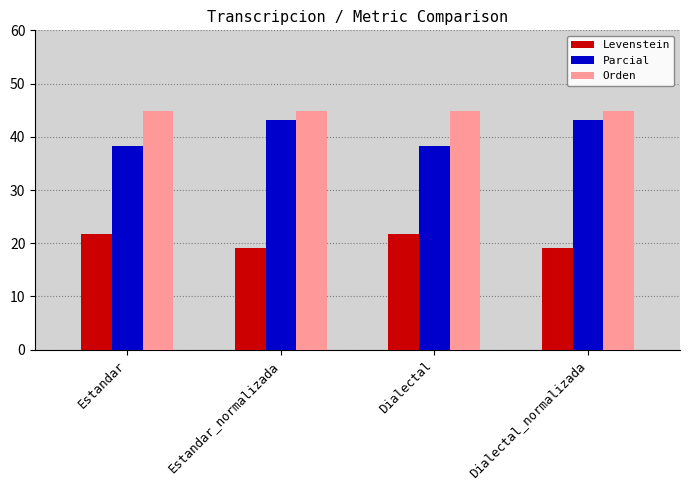

What is the difference between the highest and lowest values at Dialectal_normalizada?

25.8